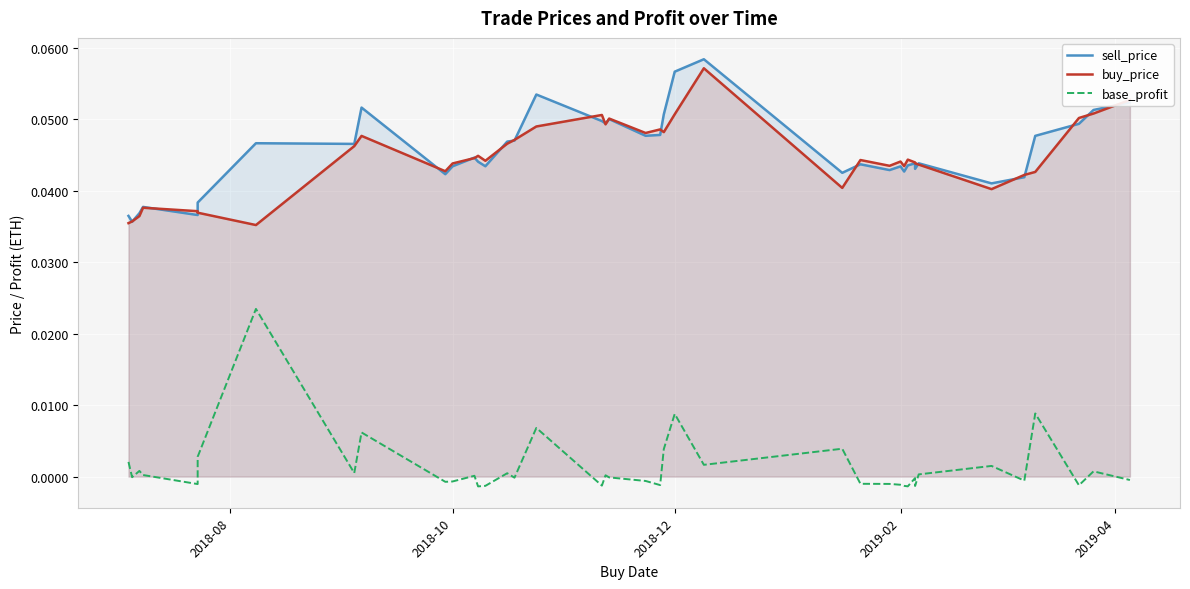

In sell_price, how many points are lower than both neighbors (excluding endpoints)?

12